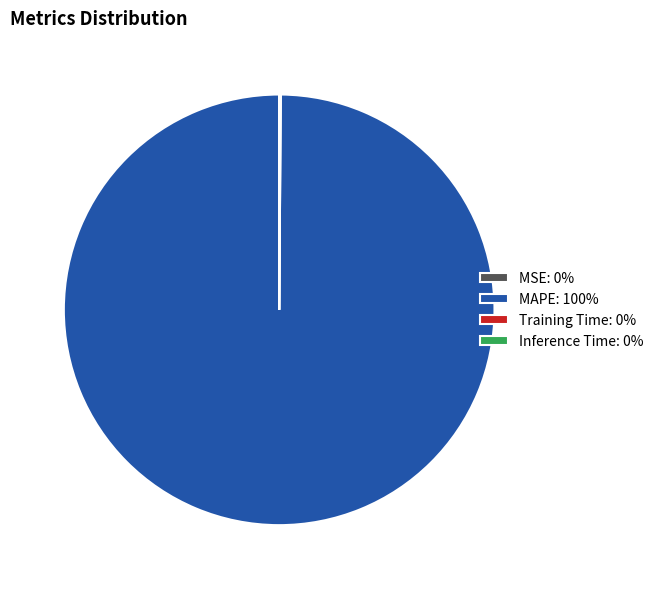

Is it true that MAPE: 100% is 100% of the pie?

True